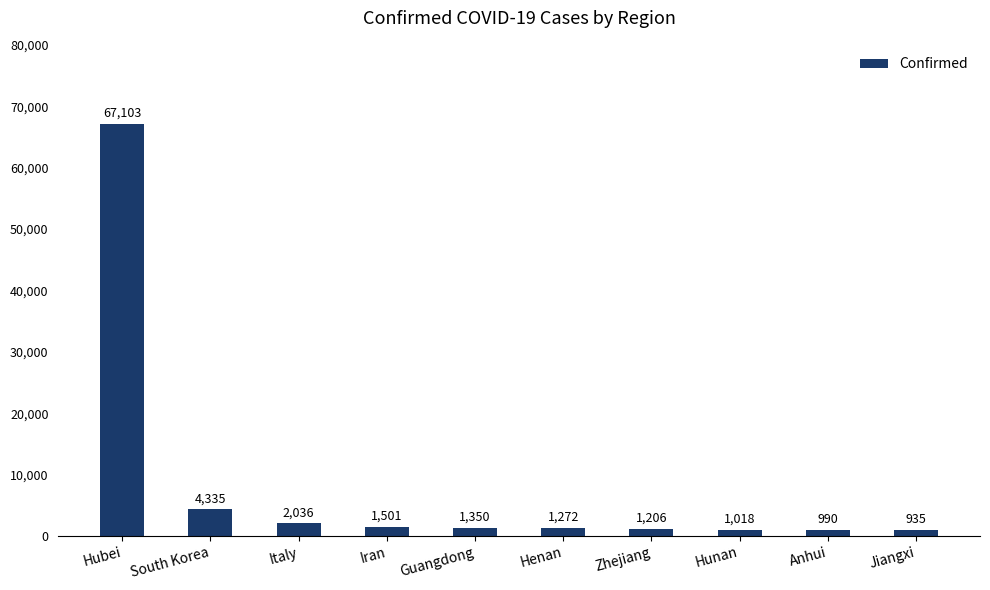

Does the chart contain stacked bars?

No